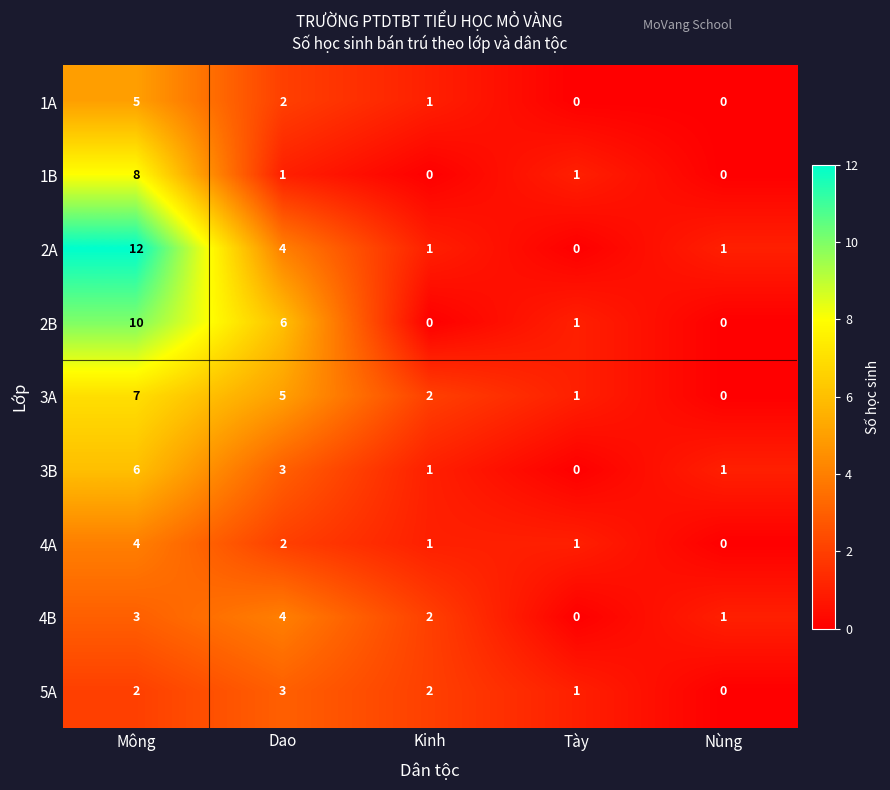

Where does the 3A series first go above 2?

Mông